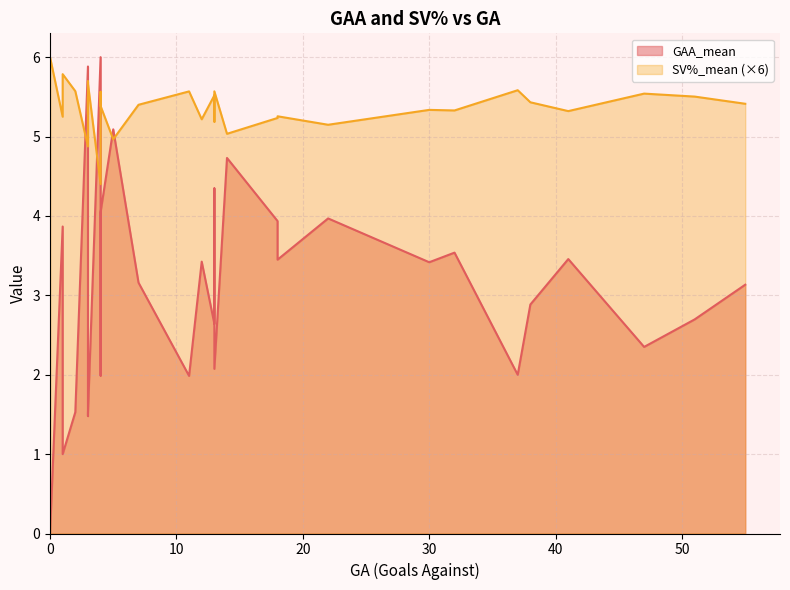

List the labels in order of SV%_mean value, largest first.

0, 0, 0, 0, 1, 3, 3, 37, 2, 13, 11, 4, 47, 13, 51, 3, 38, 55, 1, 7, 4, 30, 32, 41, 3, 18, 1, 18, 12, 13, 22, 4, 14, 5, 3, 4, 0